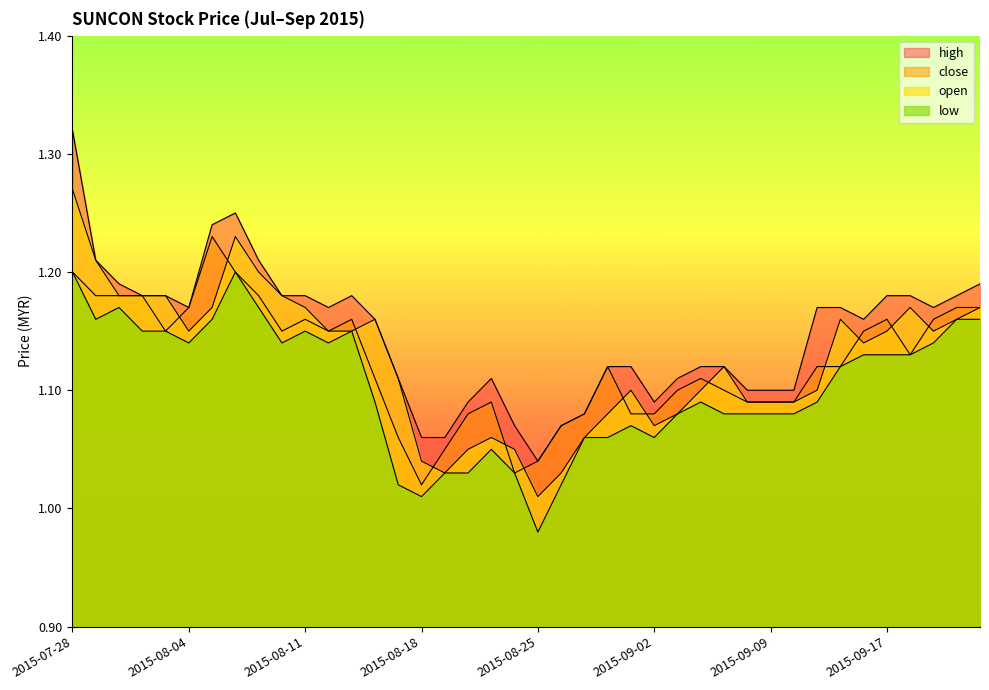

True or false: low has more than 2 interior local peaks.

True